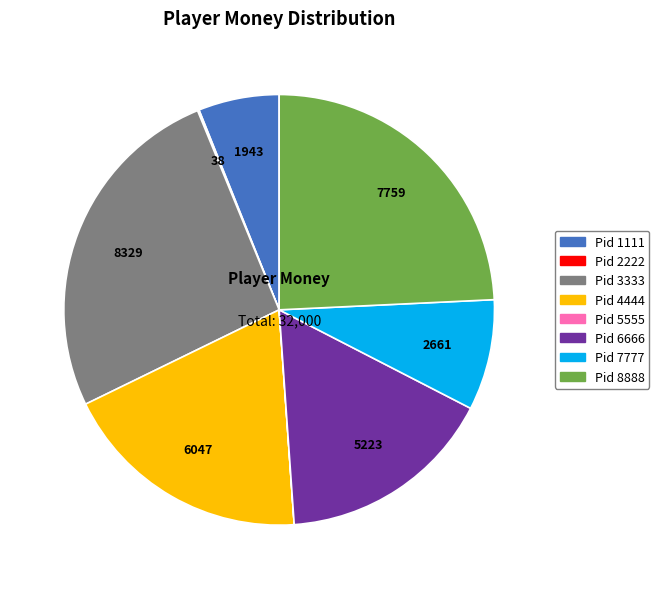

Is there a majority slice in this chart?

No